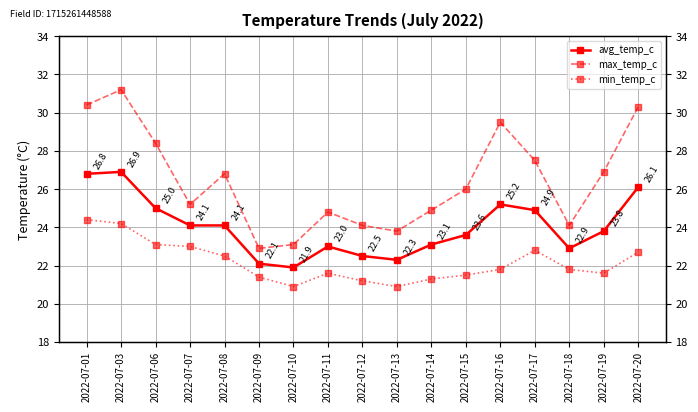

The value of avg_temp_c at 2022-07-17 is 24.9. True or false?

True